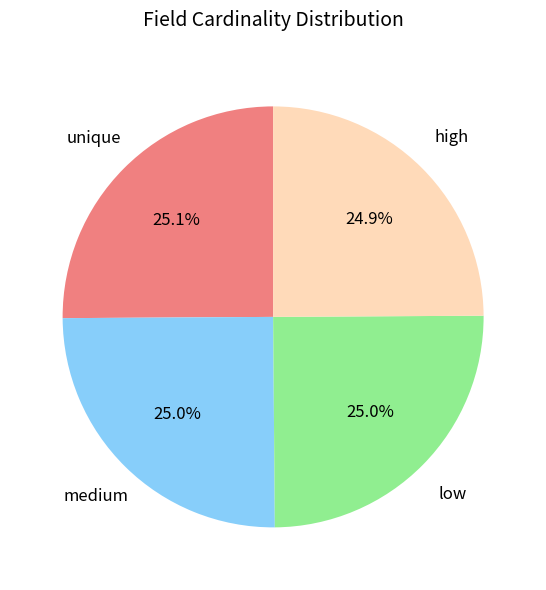

Approximately how many times larger is the value at unique compared to medium?

1.0